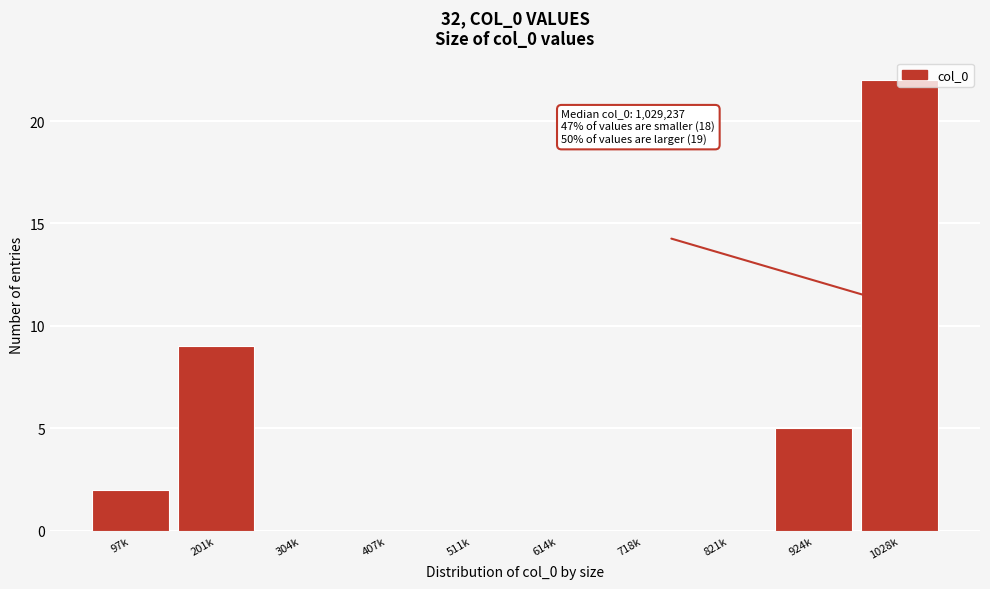

The chart shows a value of 34 at 1028k. True or false?

False